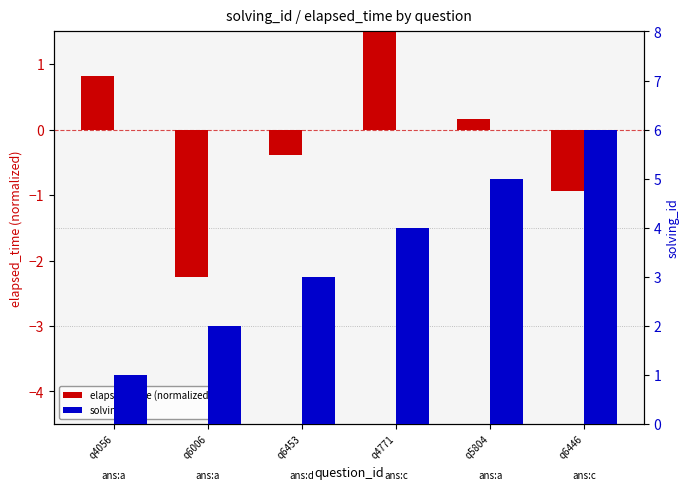

What is the total value across all series at q6453?

2.6